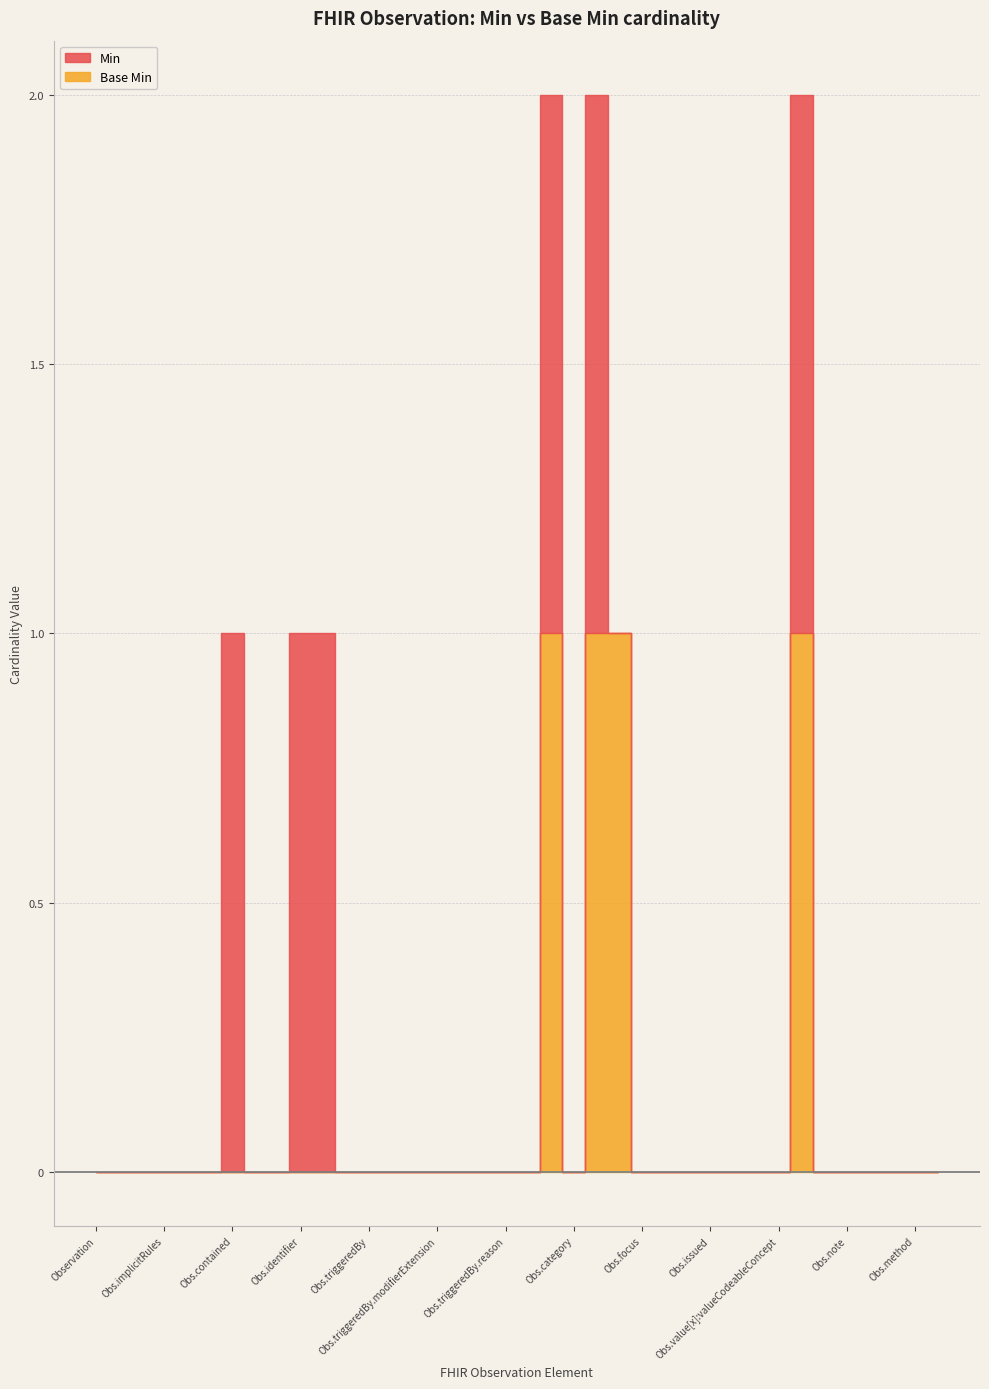

How many interior local peaks does the Base Min series have?

2